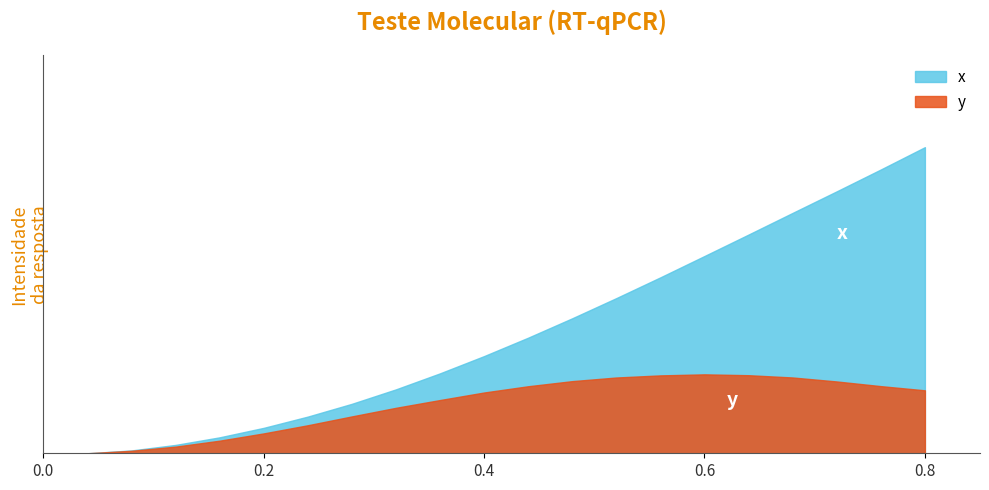

What is the difference between the maximum and minimum values in the y series?

0.1